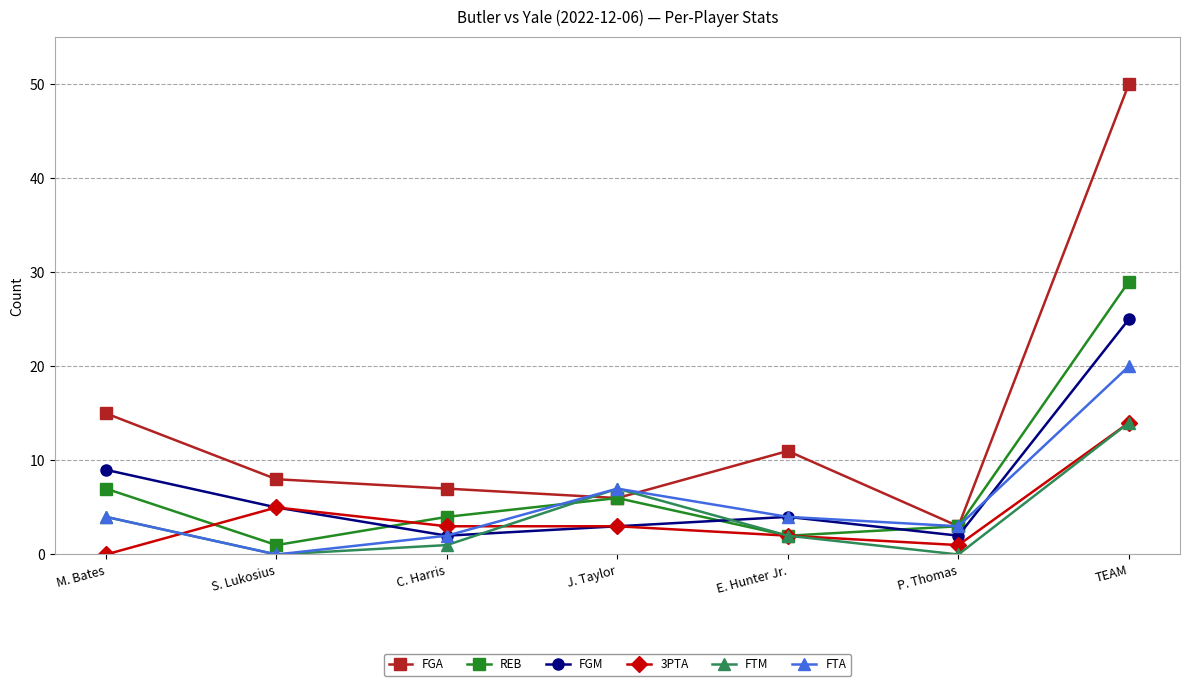

What are all the series names shown in the legend?

FGA, REB, FGM, 3PTA, FTM, FTA